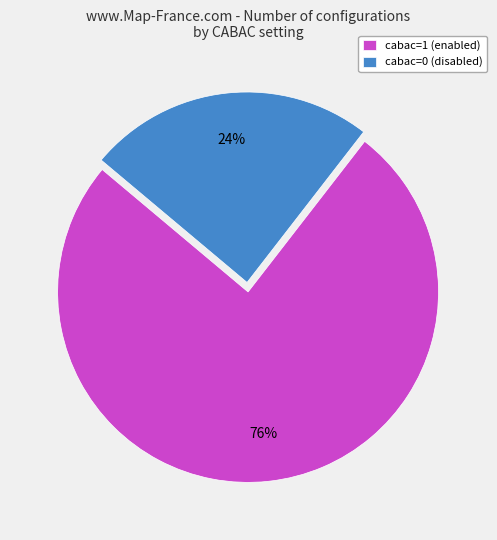

Count the number of slices in the pie.

2